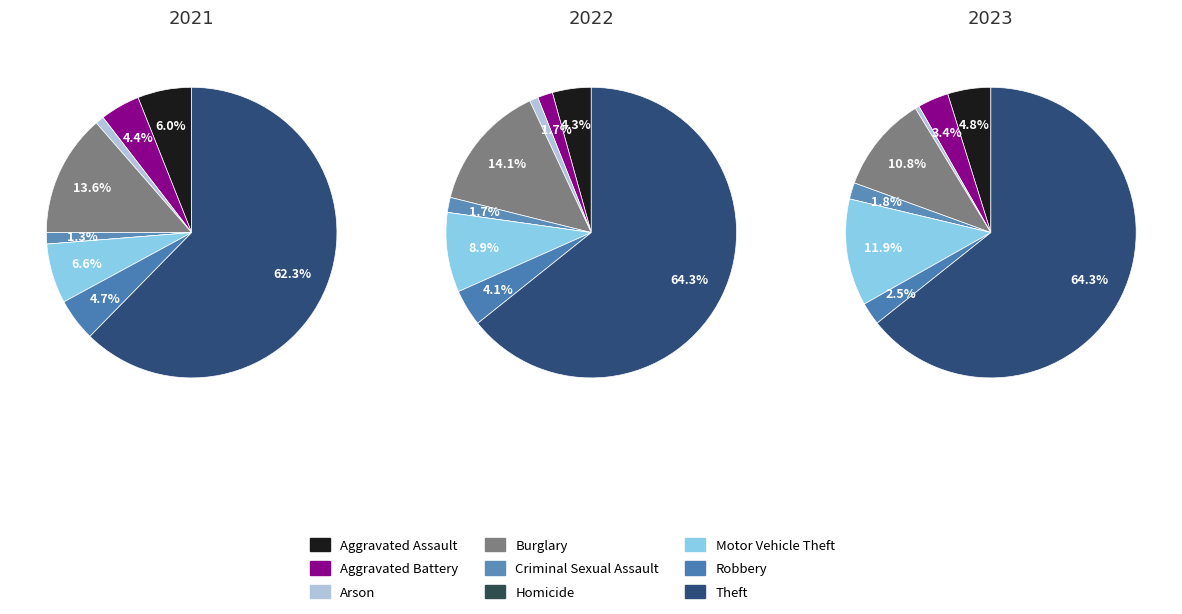

To the nearest percent, what is the average slice percentage?

11%